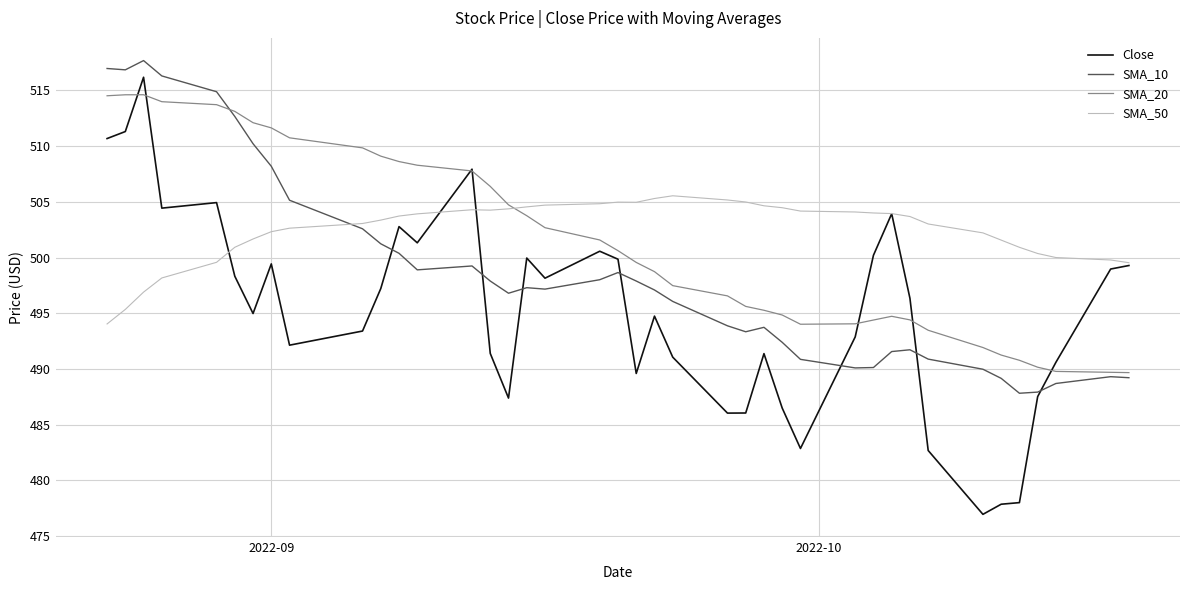

What is the greatest value displayed?

517.7